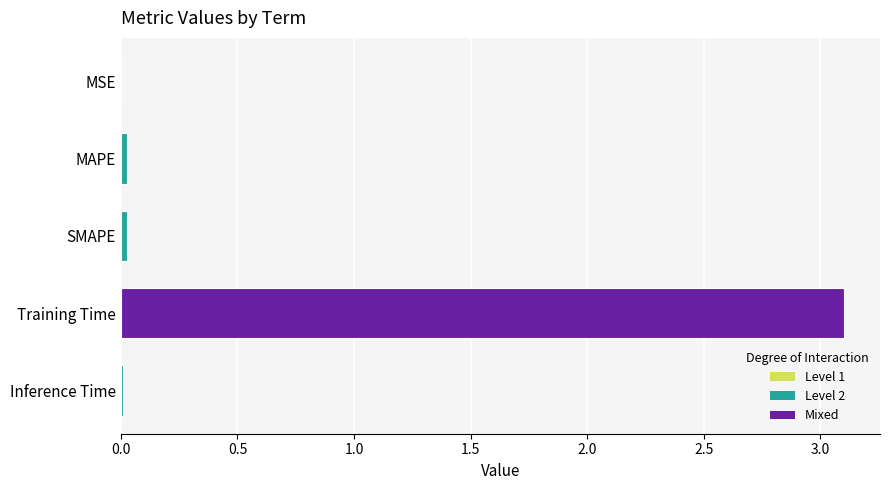

Are the bars horizontal?

Yes